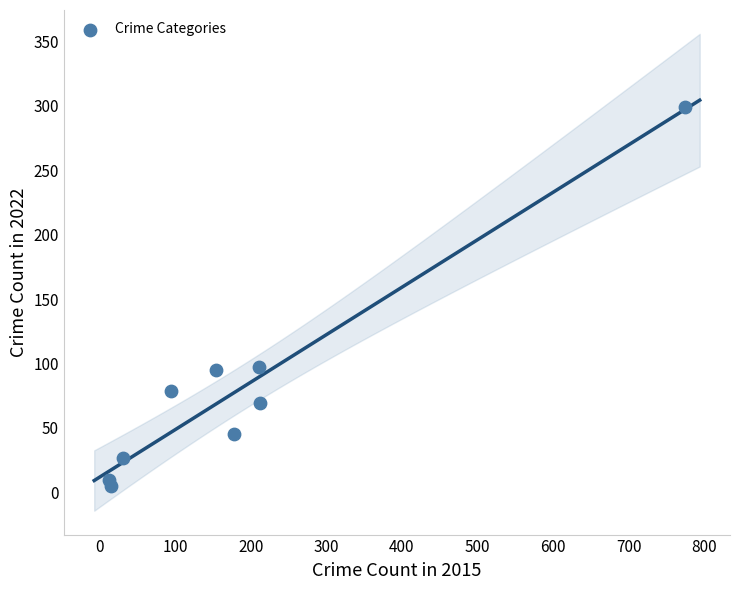

What is the average Y value?

81